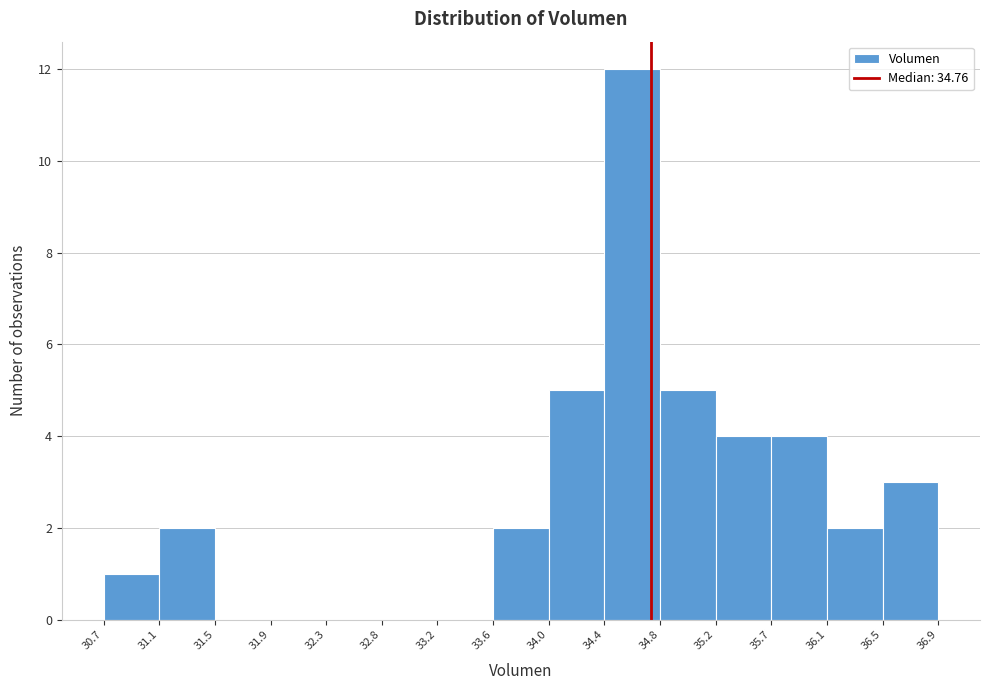

Reading left to right, list every bar in this chart as the range it spans on the x-axis followed by its height. The values are not printed on the chart, so give them approximately, as read against the axis.

30.7 to 31.1: 1
31.1 to 31.5: 2
31.5 to 31.9: 0
31.9 to 32.3: 0
32.3 to 32.8: 0
32.8 to 33.2: 0
33.2 to 33.6: 0
33.6 to 34.0: 2
34.0 to 34.4: 5
34.4 to 34.8: 12
34.8 to 35.2: 5
35.2 to 35.7: 4
35.7 to 36.1: 4
36.1 to 36.5: 2
36.5 to 36.9: 3